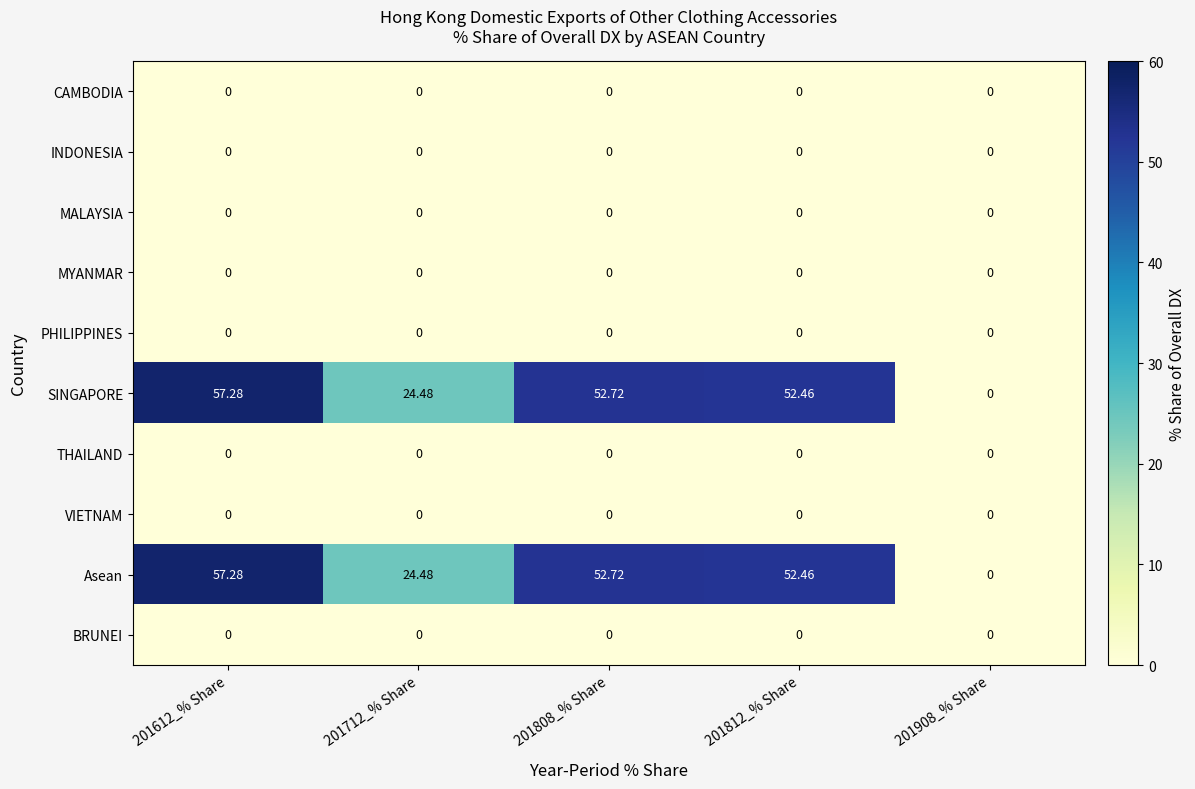

What is the greatest value displayed?

57.3